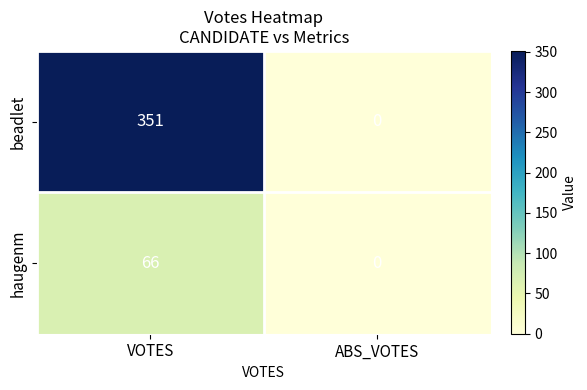

Which series has the widest spread of values?

beadlet